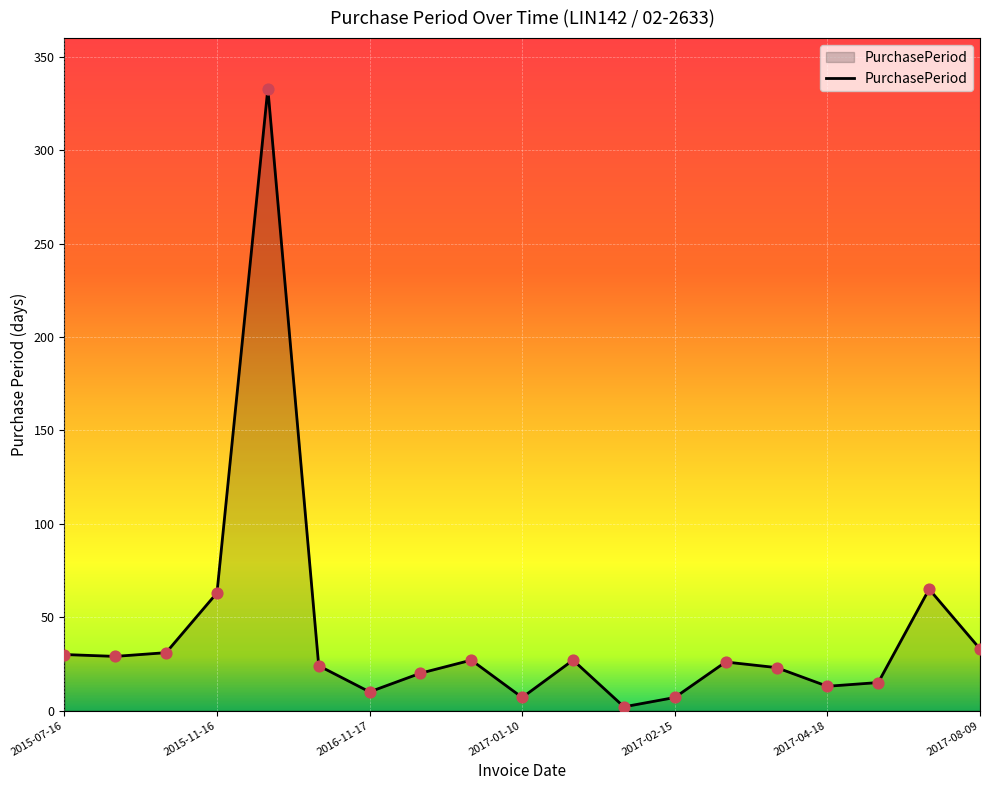

What is the difference between the maximum and minimum values?

331